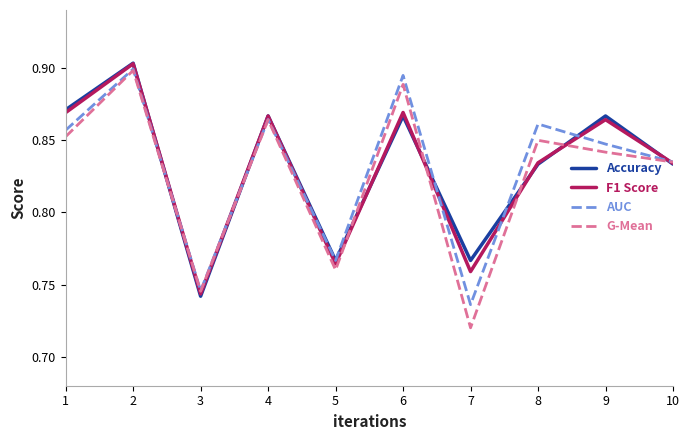

Rank the categories by G-Mean value from highest to lowest.

2, 6, 4, 1, 8, 9, 10, 5, 3, 7